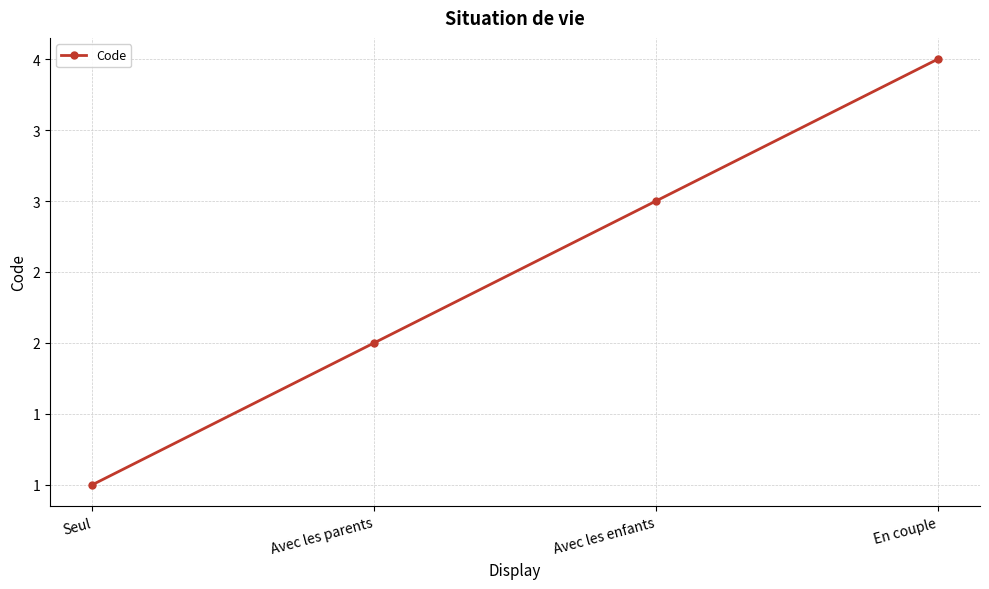

What is the ratio of the value at Avec les parents to the value at Avec les enfants?

0.7